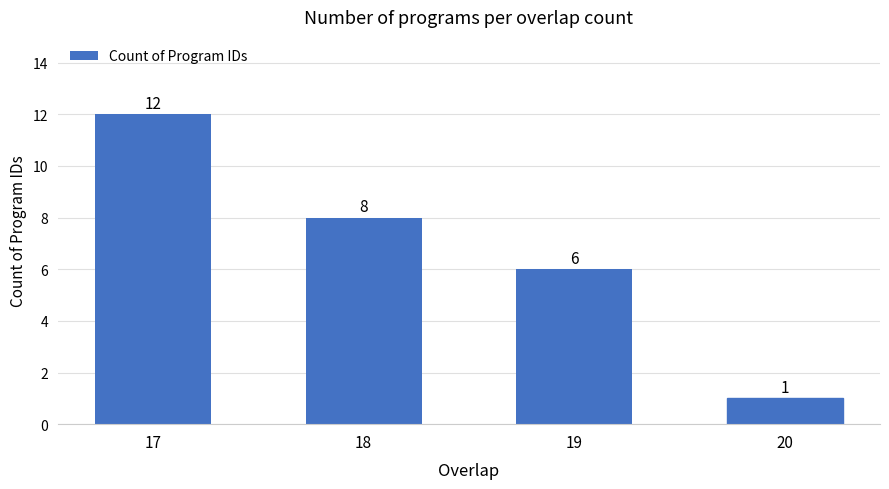

What is the sum of the values at 19 and 18?

14